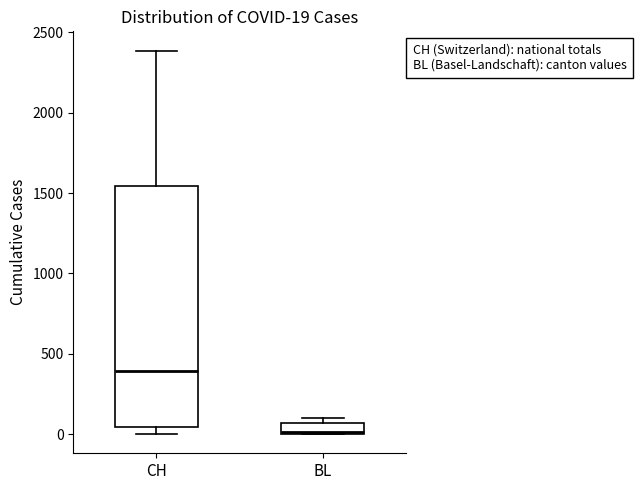

Which box has the highest median line?

CH